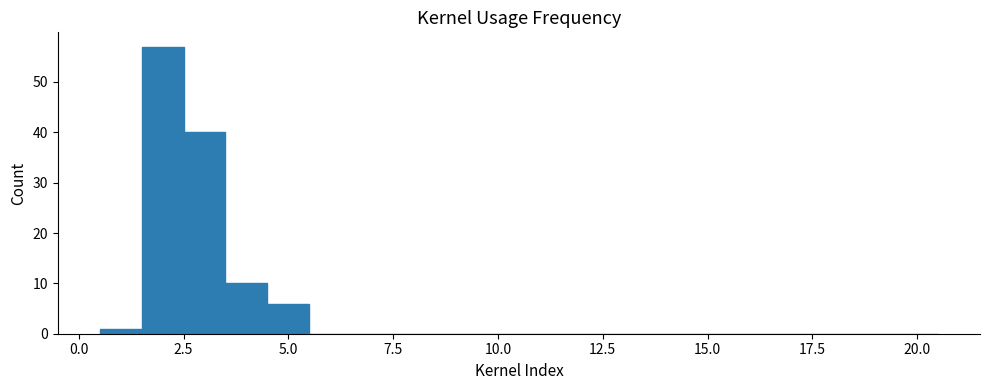

Around what value on the x-axis is the tallest bar? Give the approximate position of its centre, as read against the axis.

2.0